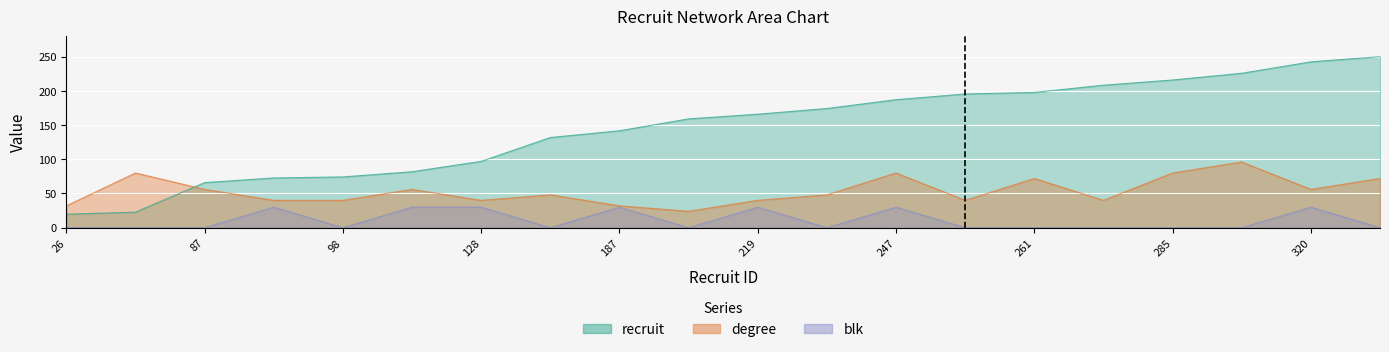

Which series has the widest spread of values?

recruit